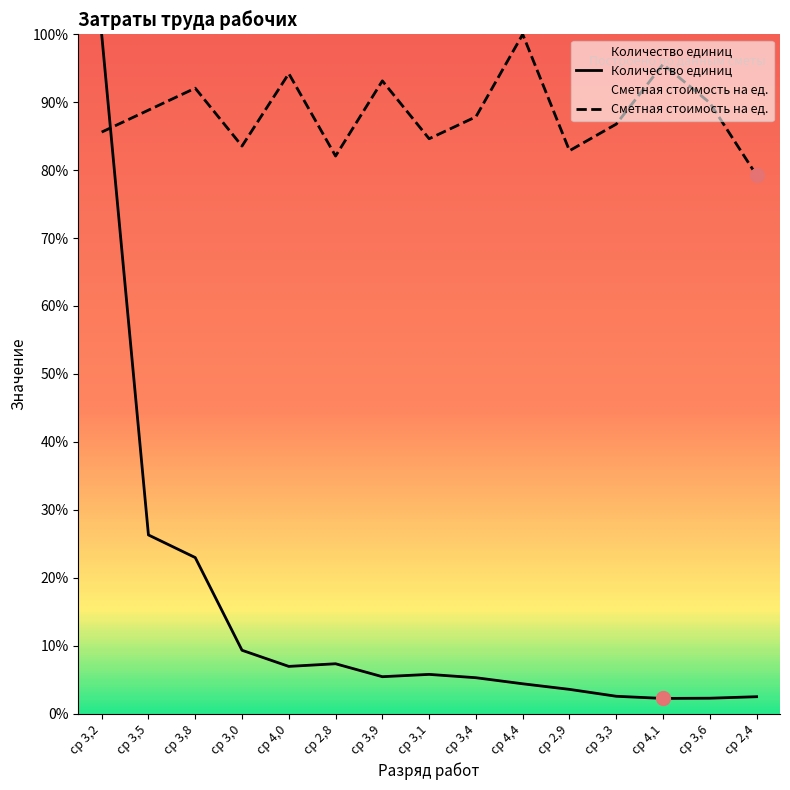

How many series are shown in this chart?

2